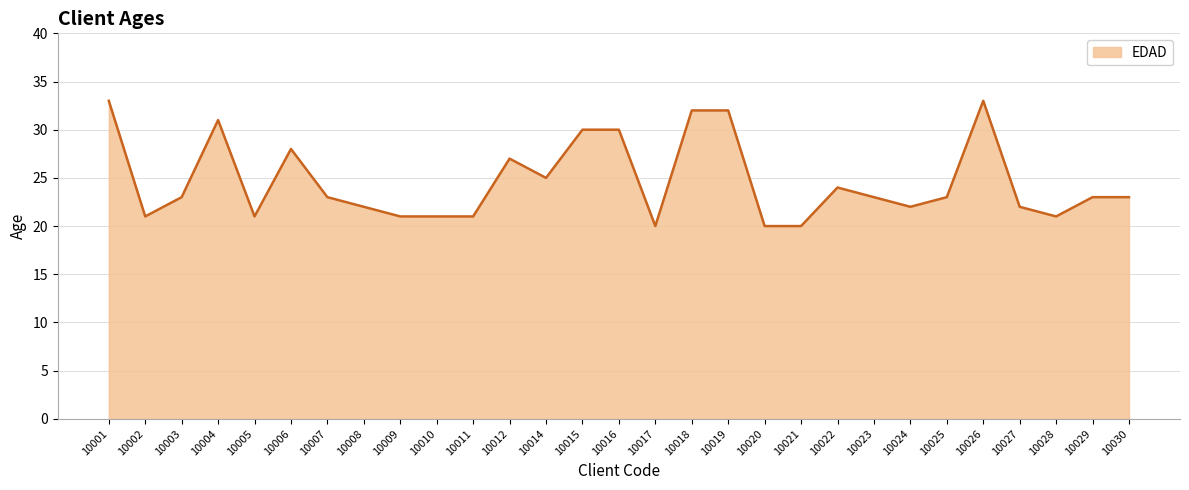

What is the ratio of the value at 10019 to the value at 10025?

1.4